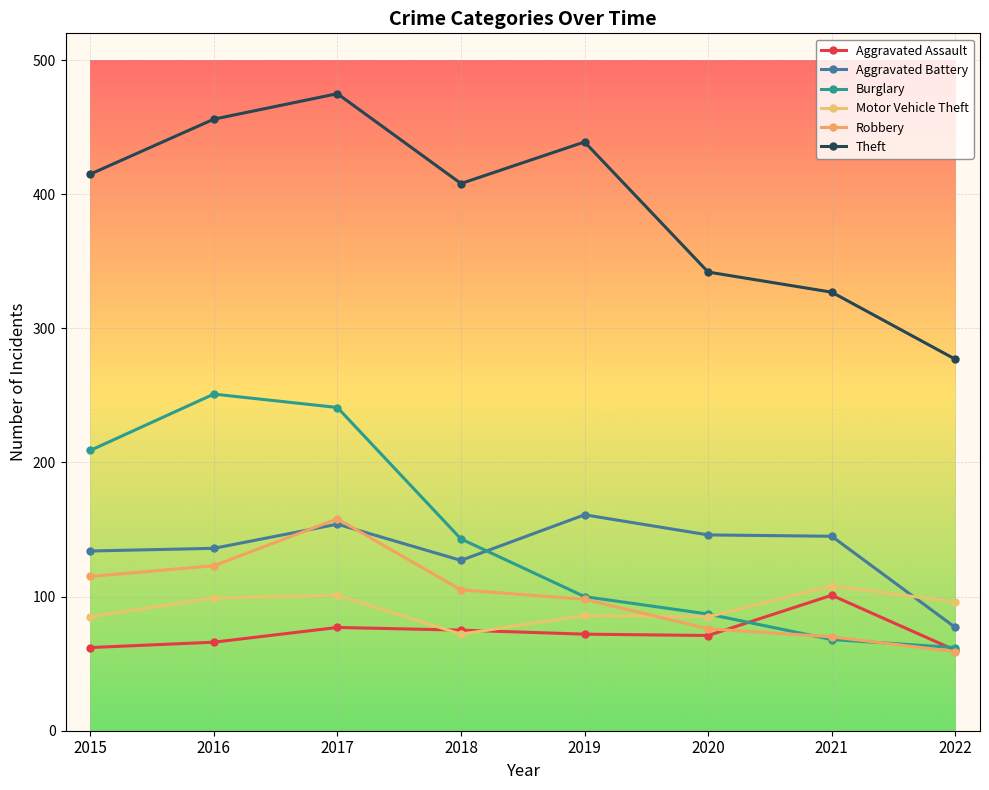

How many lines are shown in the chart?

6